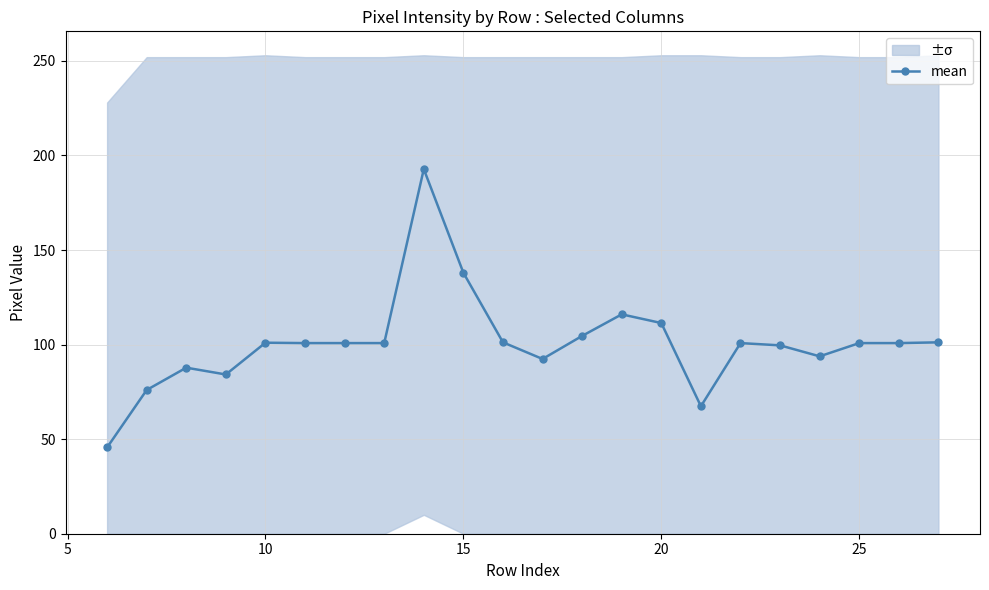

True or false: mean has more than 0 points higher than both neighbors.

True